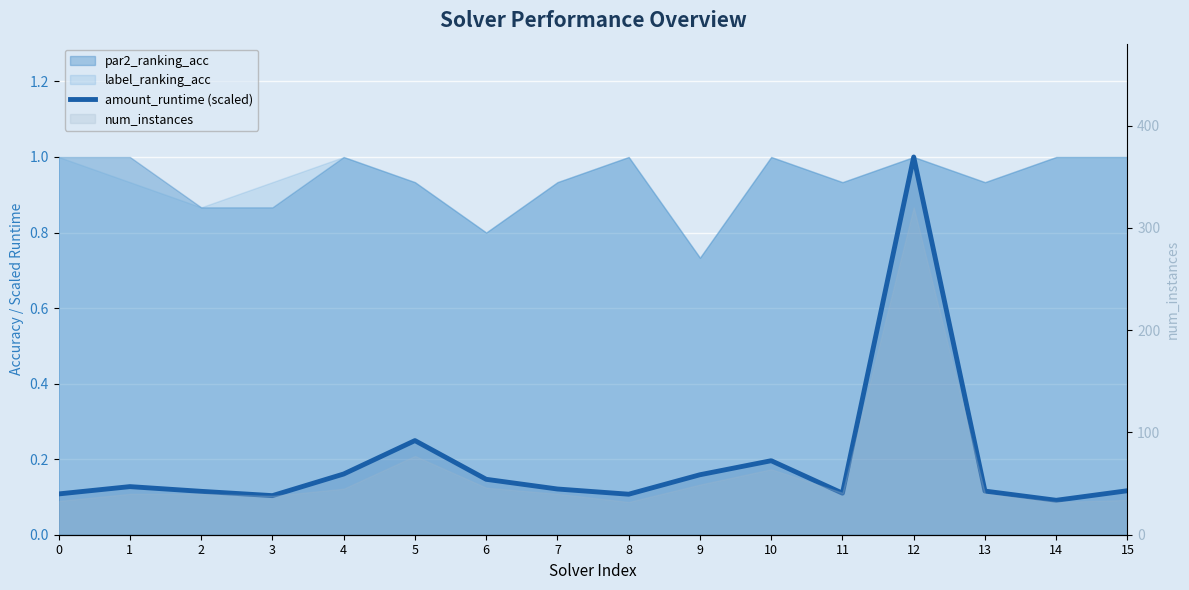

Rank the categories by value from lowest to highest.

14, 3, 8, 0, 11, 2, 13, 15, 7, 1, 6, 9, 4, 10, 5, 12